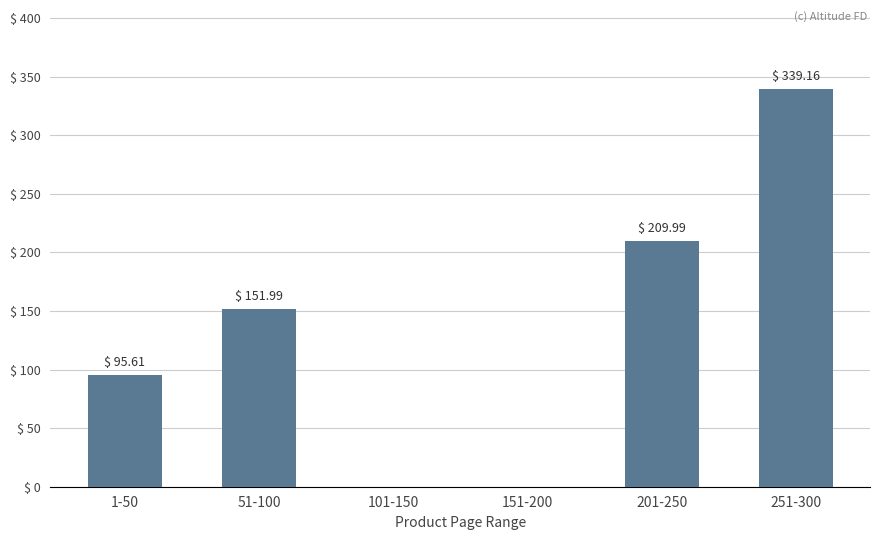

Reading left to right, transcribe all the data shown in this chart.

95.6	152.0	0.0	0.0	210.0	339.2